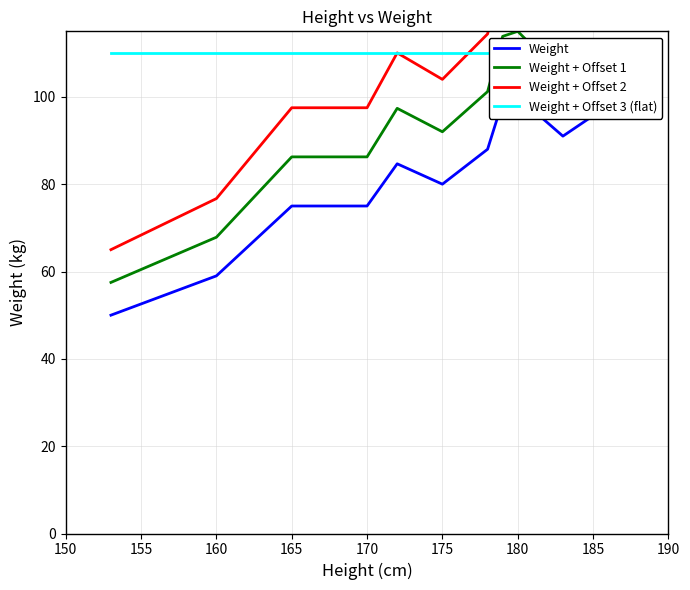

How many data points in Weight + Offset 2 are above 110?

6